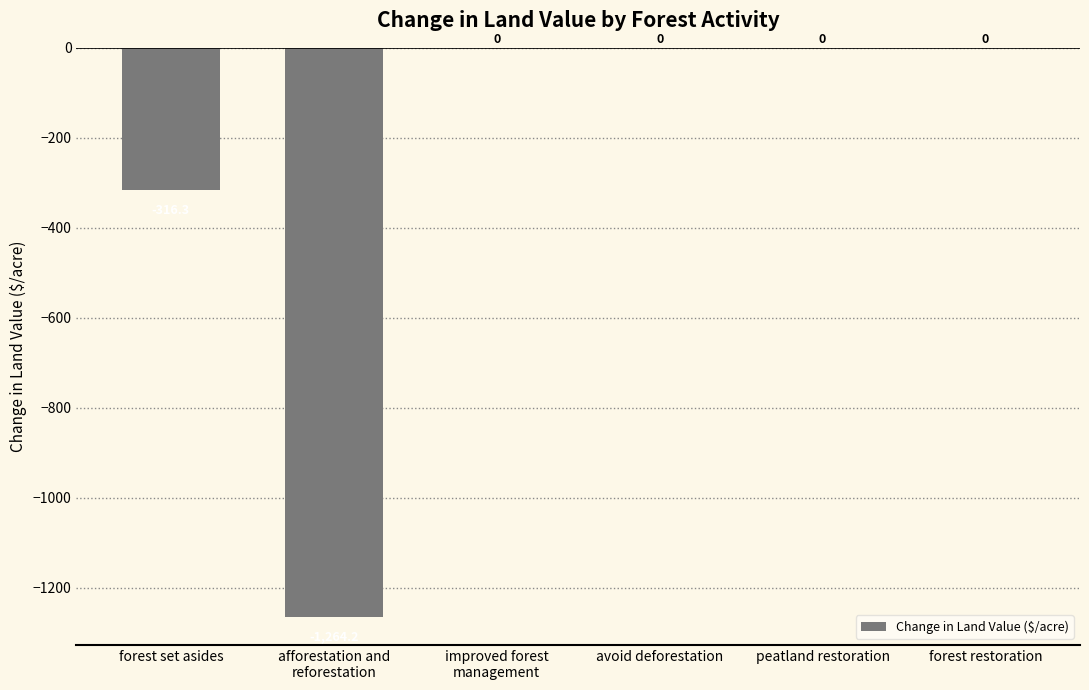

Reading right to left, list all the values displayed in this chart.

forest restoration=0.0	peatland restoration=0.0	avoid deforestation=0.0	improved forest
management=0.0	afforestation and
reforestation=-1264.2	forest set asides=-316.3